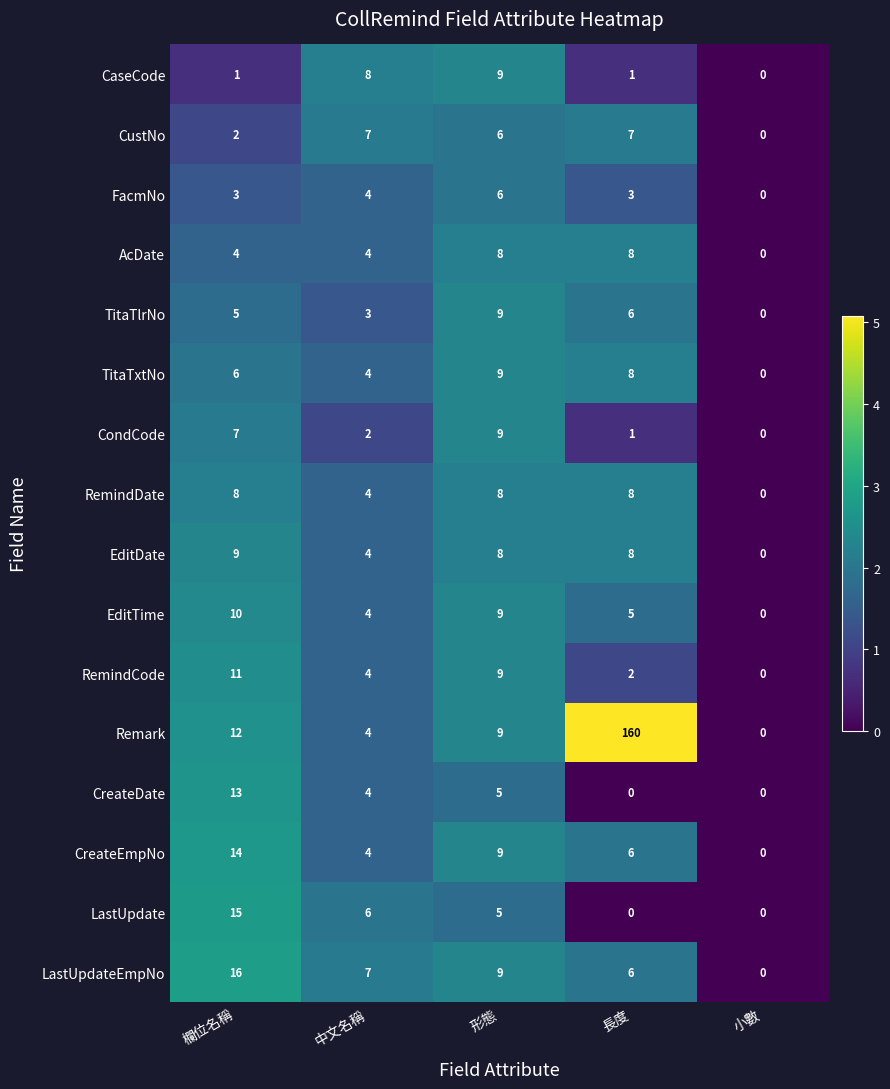

What is the difference between the highest and lowest values at 中文名稱?

6